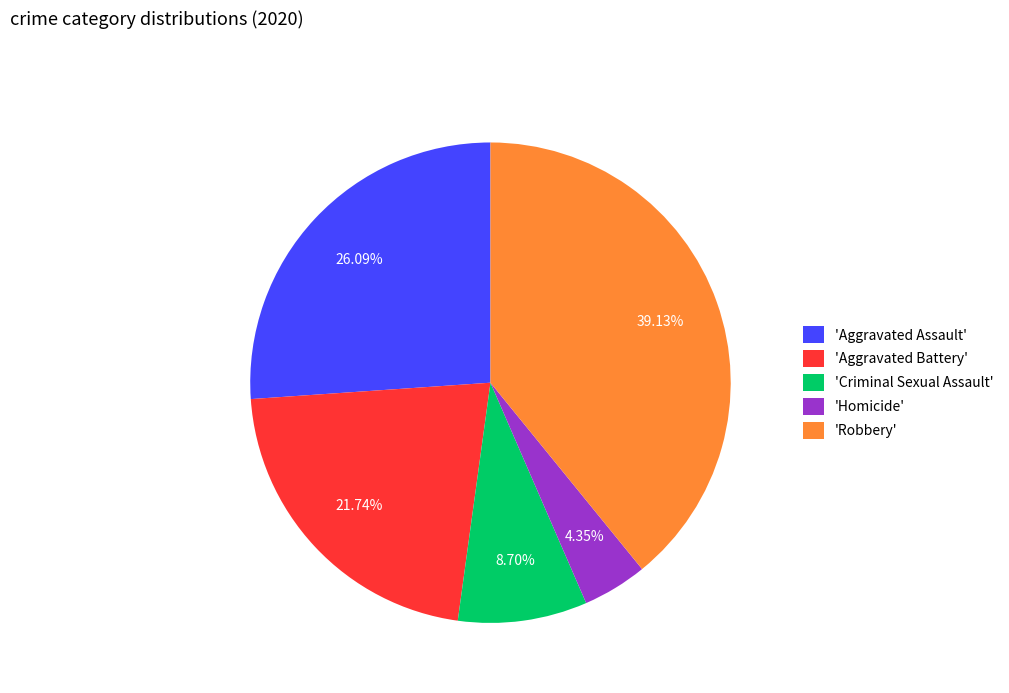

Rank the categories by value from highest to lowest.

'Robbery', 'Aggravated Assault', 'Aggravated Battery', 'Criminal Sexual Assault', 'Homicide'